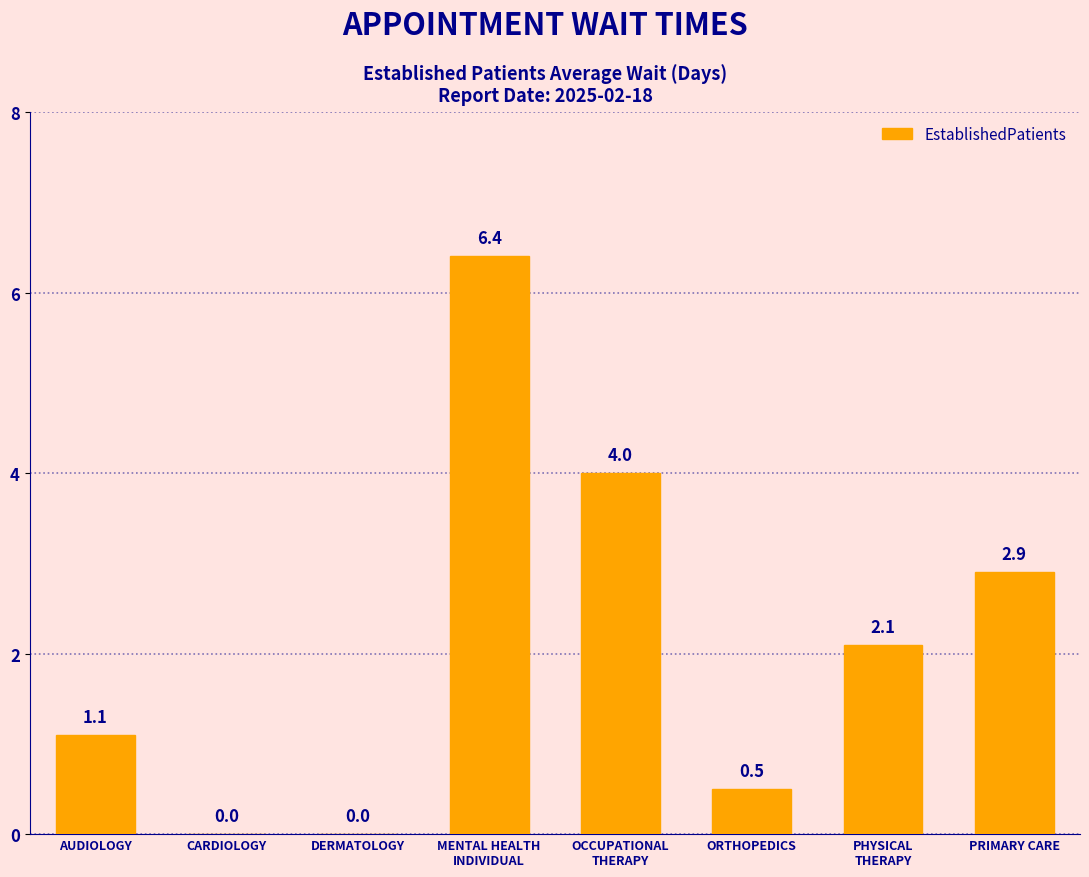

Count the number of values greater than 2.

4